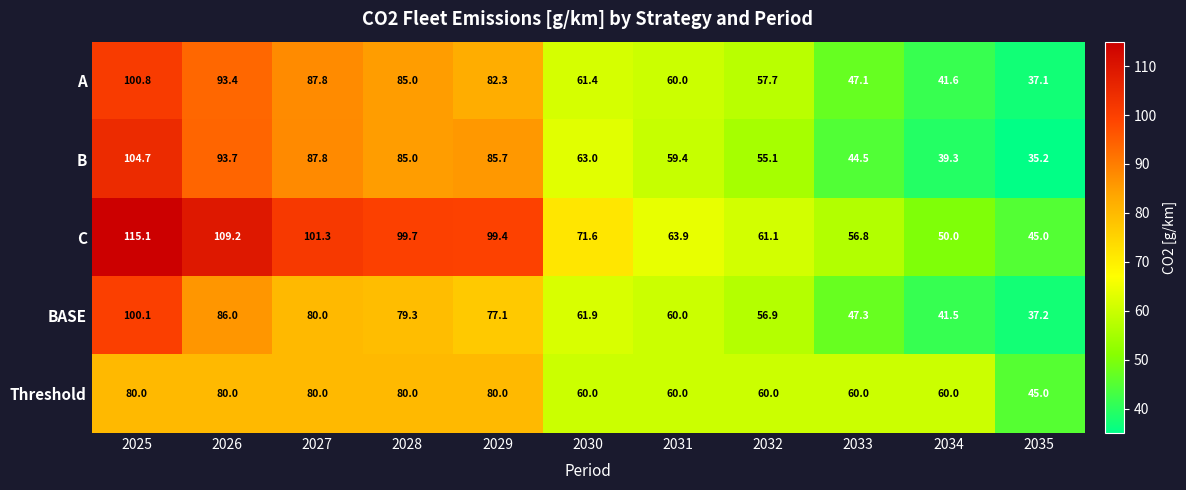

What is the sum of all BASE values?

727.3